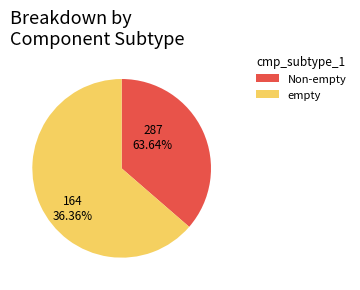

Is there a majority slice in this chart?

Yes